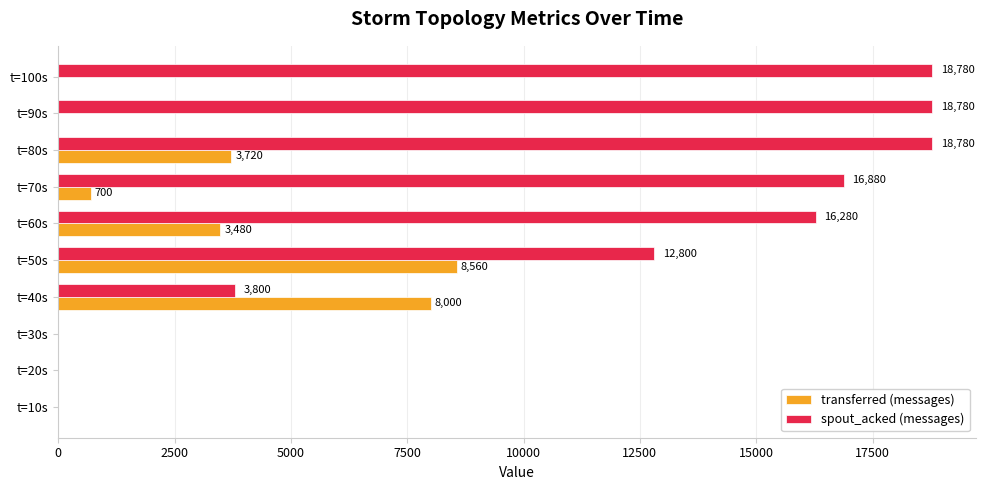

Is the value of spout_acked (messages) at t=90s greater than the value of transferred (messages) at t=70s?

Yes